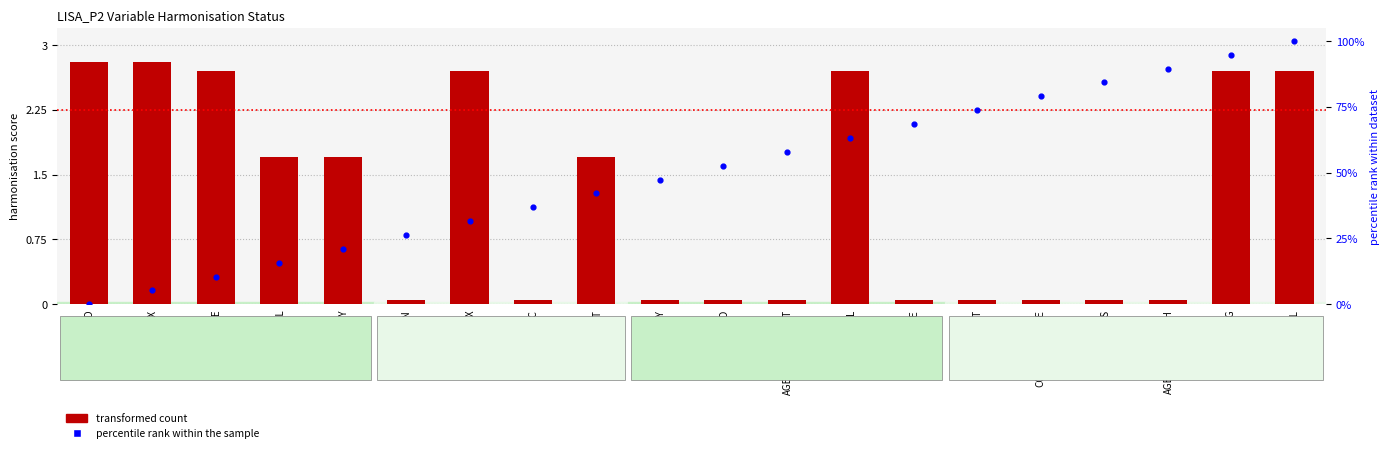

What are all the series names shown in the legend?

transformed count, percentile rank within the sample